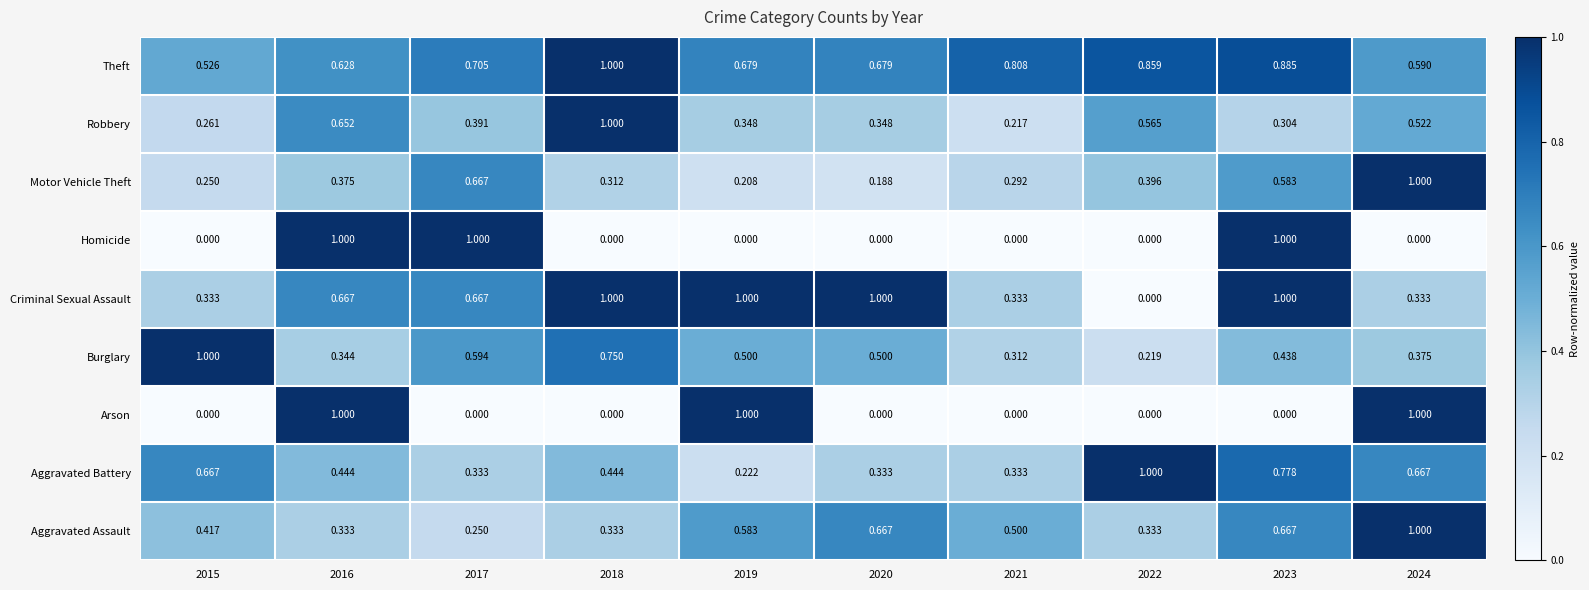

At how many categories does at least one series exceed 0?

10